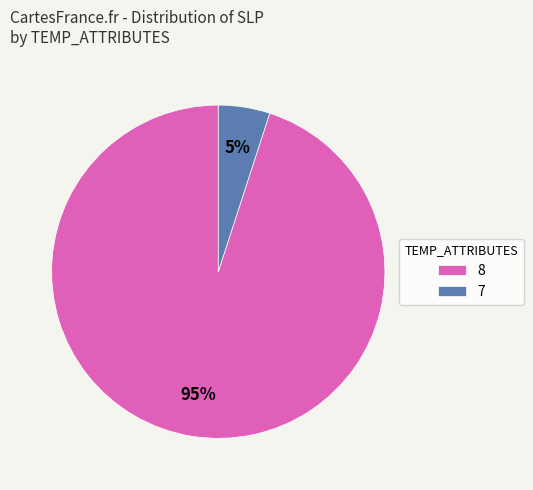

What is the largest slice in the pie chart?

8